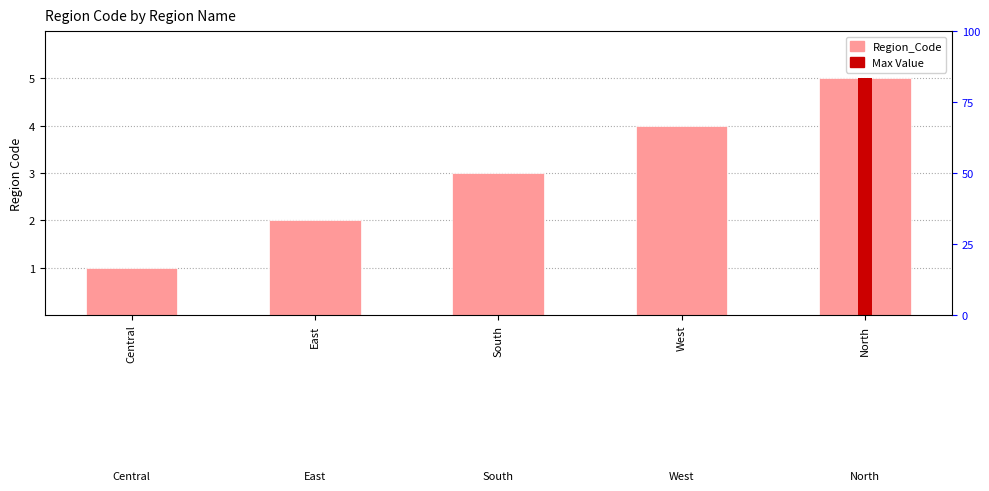

List the labels in order of value, largest first.

North, West, South, East, Central